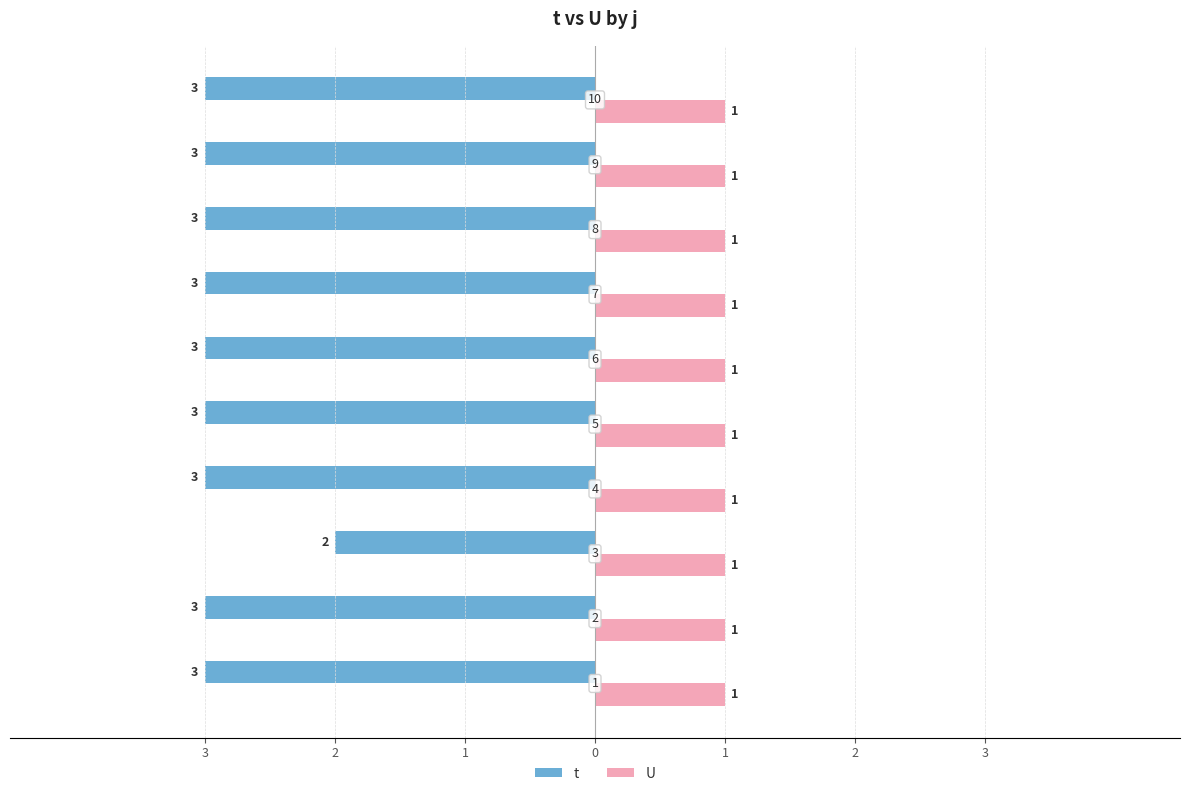

What are all the series names shown in the legend?

t, U